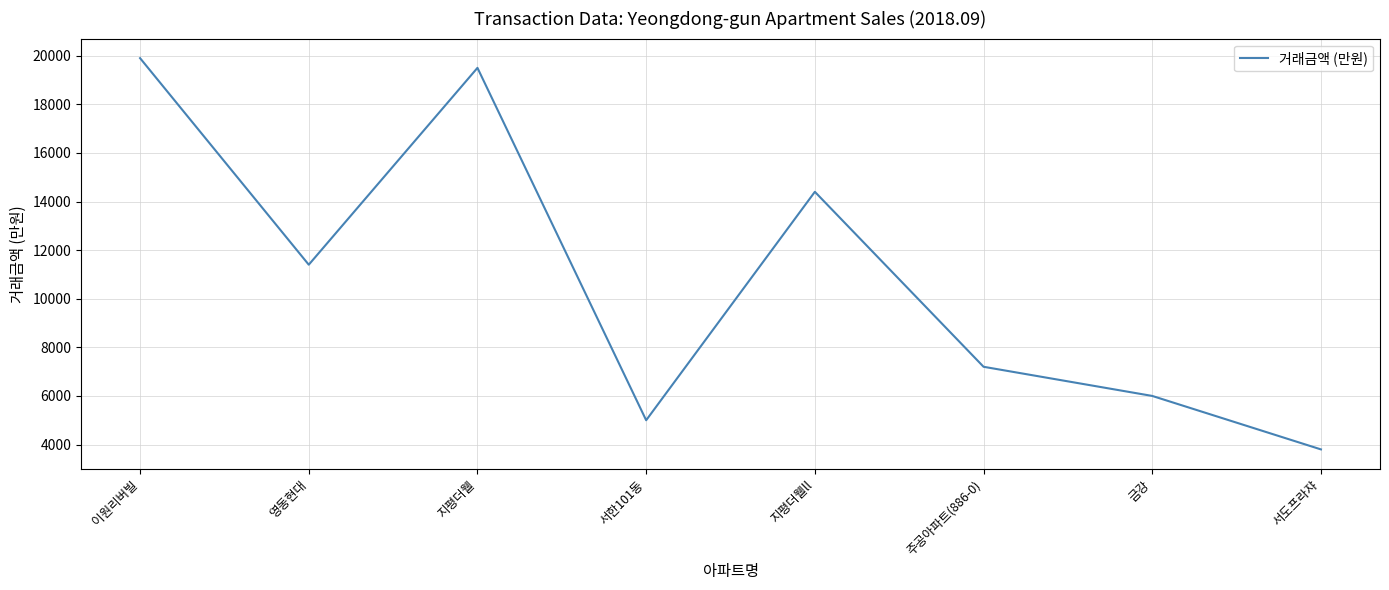

Is it true that the value at 지평더웰 is 19500?

True